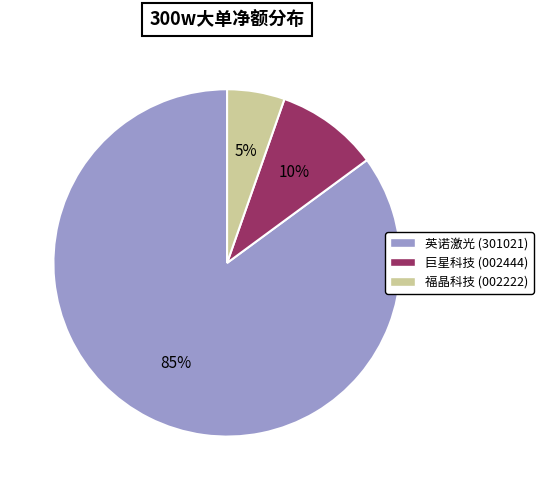

To the nearest percent, what is the average slice percentage?

33%